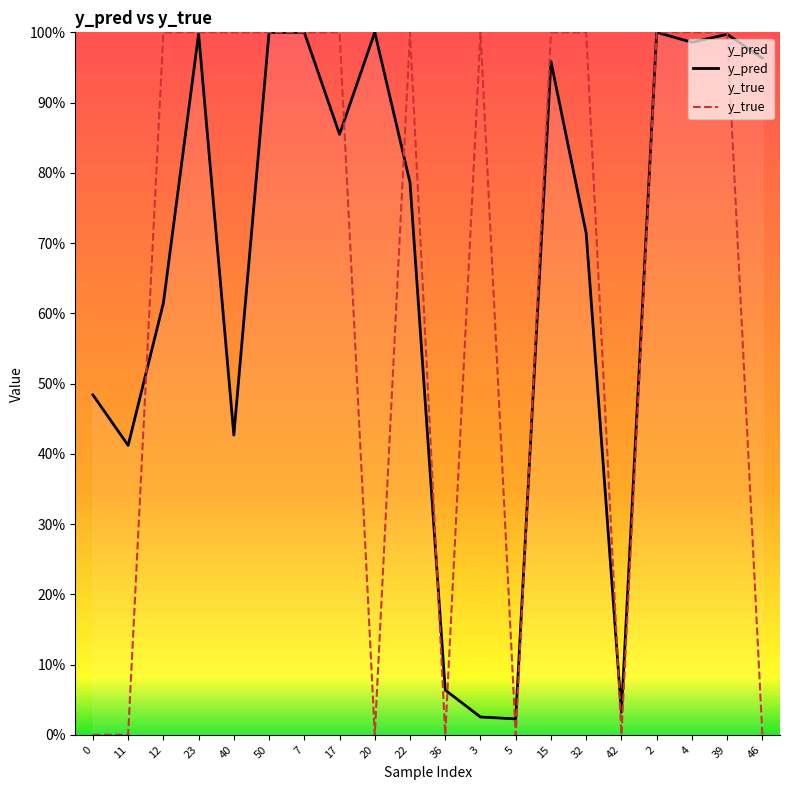

Reading left to right, extract all data points from this chart.

y_pred: 0.5	0.4	0.6	1.0	0.4	1.0	1.0	0.9	1.0	0.8	0.1	0.0	0.0	1.0	0.7	0.0	1.0	1.0	1.0	1.0
y_true: 0.0	0.0	1.0	1.0	1.0	1.0	1.0	1.0	0.0	1.0	0.0	1.0	0.0	1.0	1.0	0.0	1.0	1.0	1.0	0.0